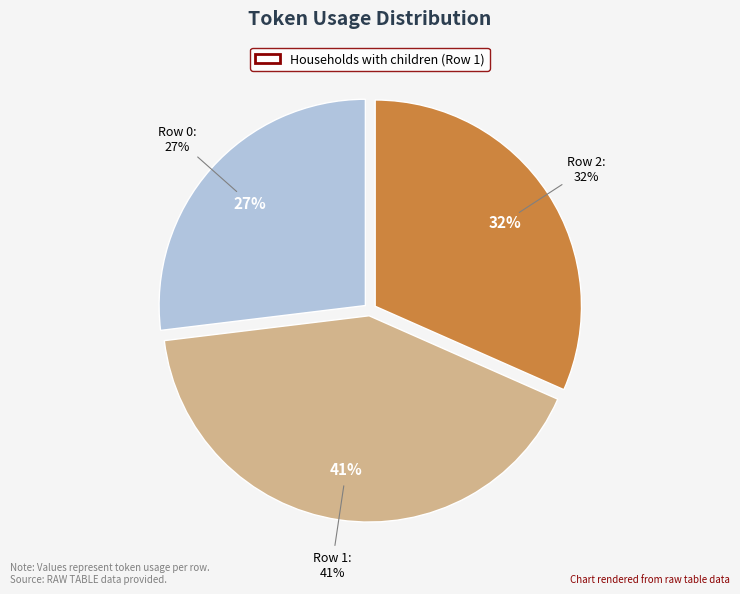

Does Row 2 represent more than half of the total?

No